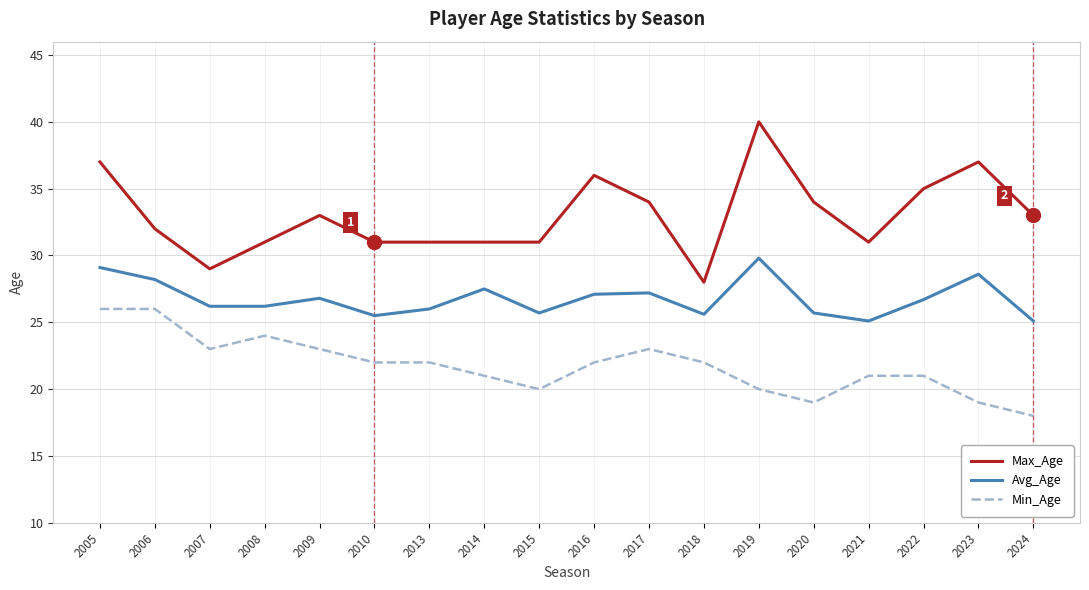

The value of Min_Age at 2013 is 22.0. True or false?

True